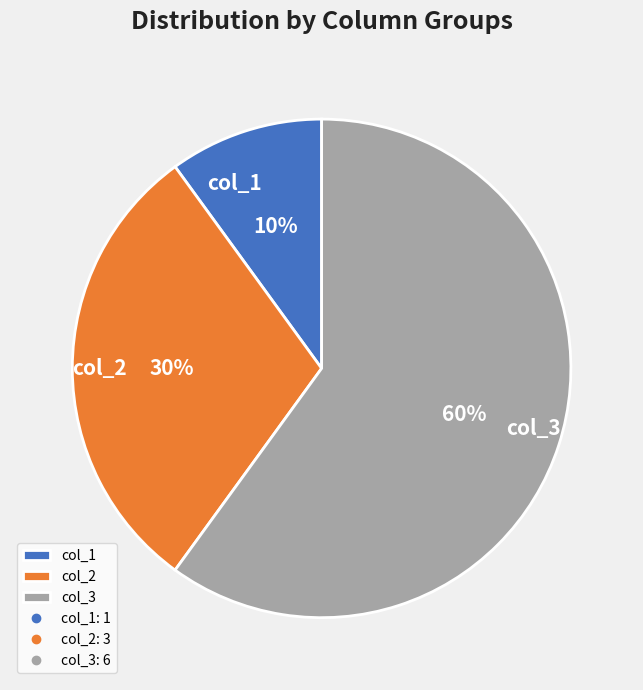

To the nearest percent, what portion does col_3 represent?

60%